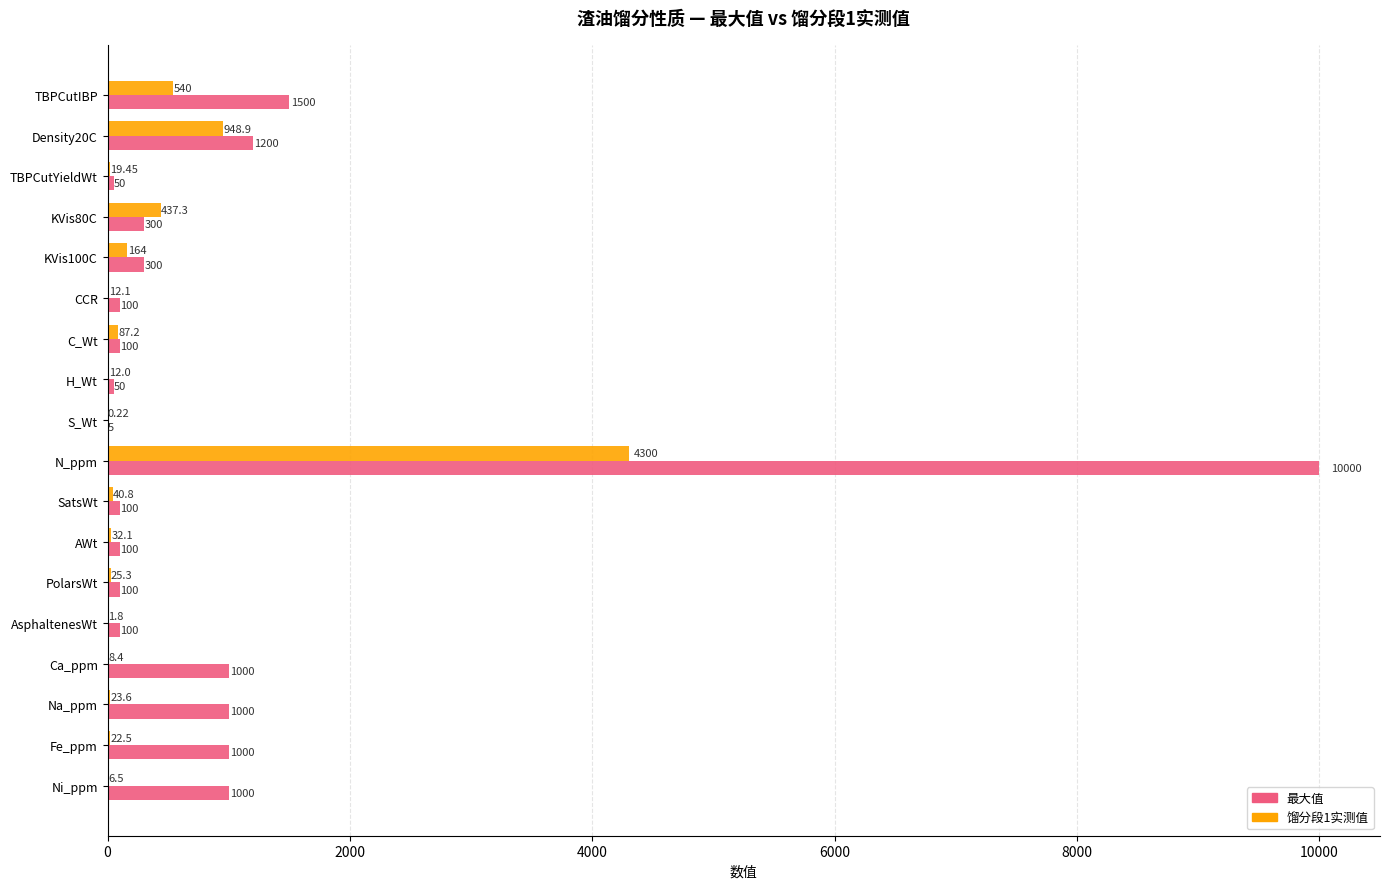

How many series are shown in this chart?

2